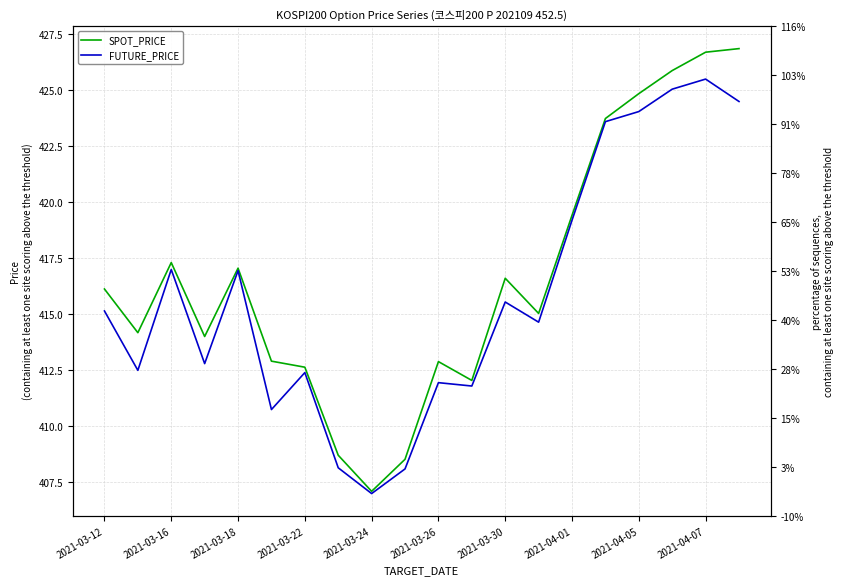

Reading right to left, list all the values displayed in this chart.

SPOT_PRICE: 426.9	426.7	425.9	424.9	423.7	419.4	415.0	416.6	412.1	412.9	408.5	407.1	408.7	412.6	412.9	417.1	414.0	417.3	414.2	416.1
FUTURE_PRICE: 424.5	425.5	425.1	424.1	423.6	419.2	414.6	415.6	411.8	411.9	408.1	407.0	408.1	412.4	410.8	416.9	412.8	417.0	412.5	415.1